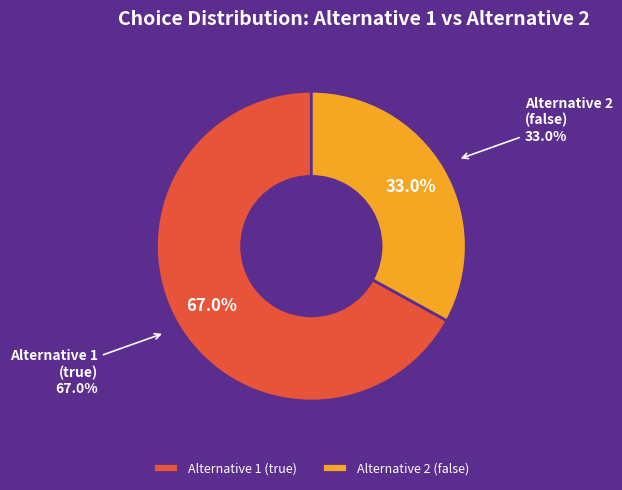

To the nearest percent, what is the difference between the largest and smallest slice percentages?

34%